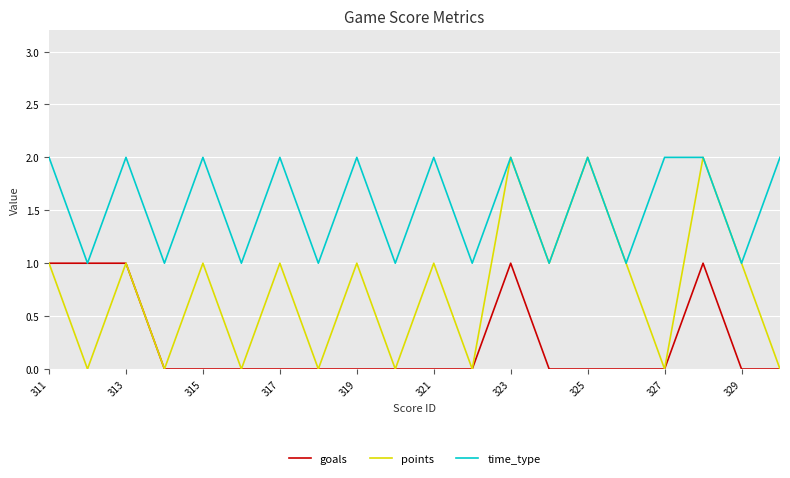

At how many categories does at least one series exceed 0?

20